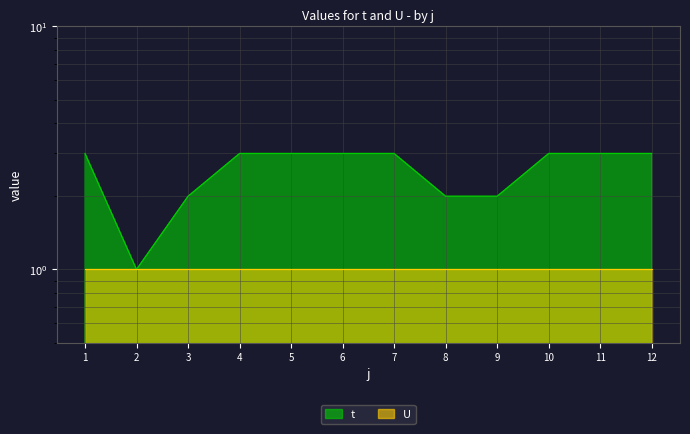

Between 11 and 1, which is larger?

11